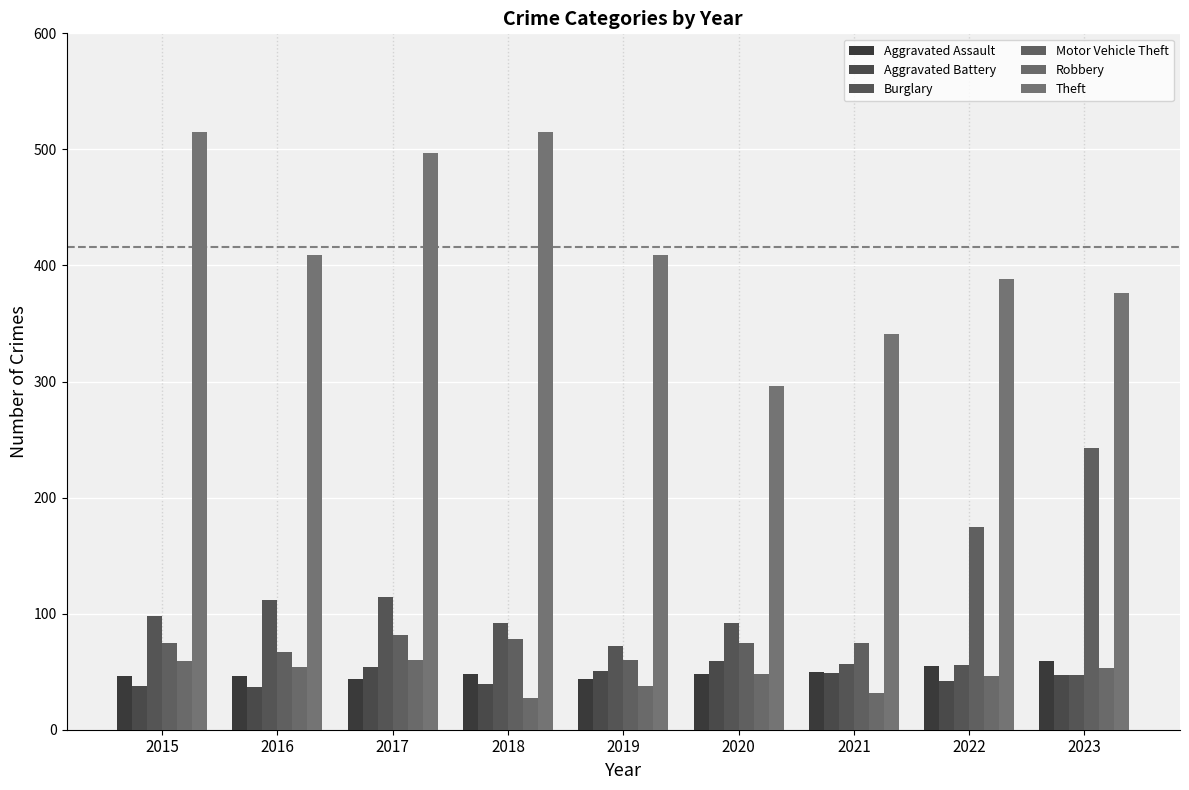

Reading right to left, what are all the values shown in this chart?

Aggravated Assault: 59	55	50	48	44	48	44	46	46
Aggravated Battery: 47	42	49	59	51	39	54	37	38
Burglary: 47	56	57	92	72	92	114	112	98
Motor Vehicle Theft: 243	175	75	75	60	78	82	67	75
Robbery: 53	46	32	48	38	27	60	54	59
Theft: 376	388	341	296	409	515	497	409	515